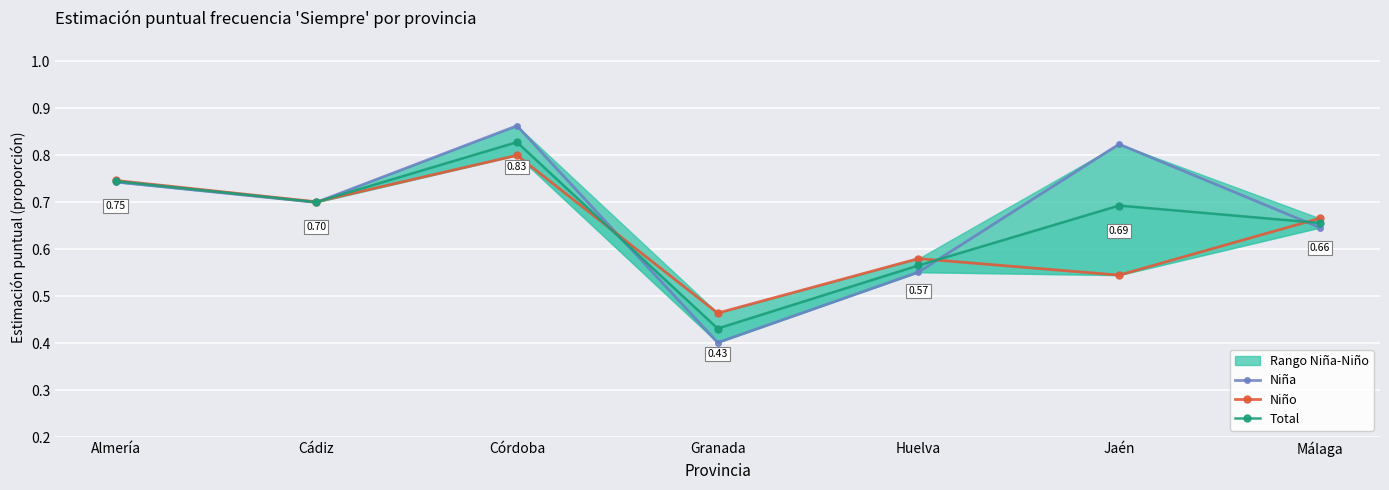

What position from the right is Granada?

4